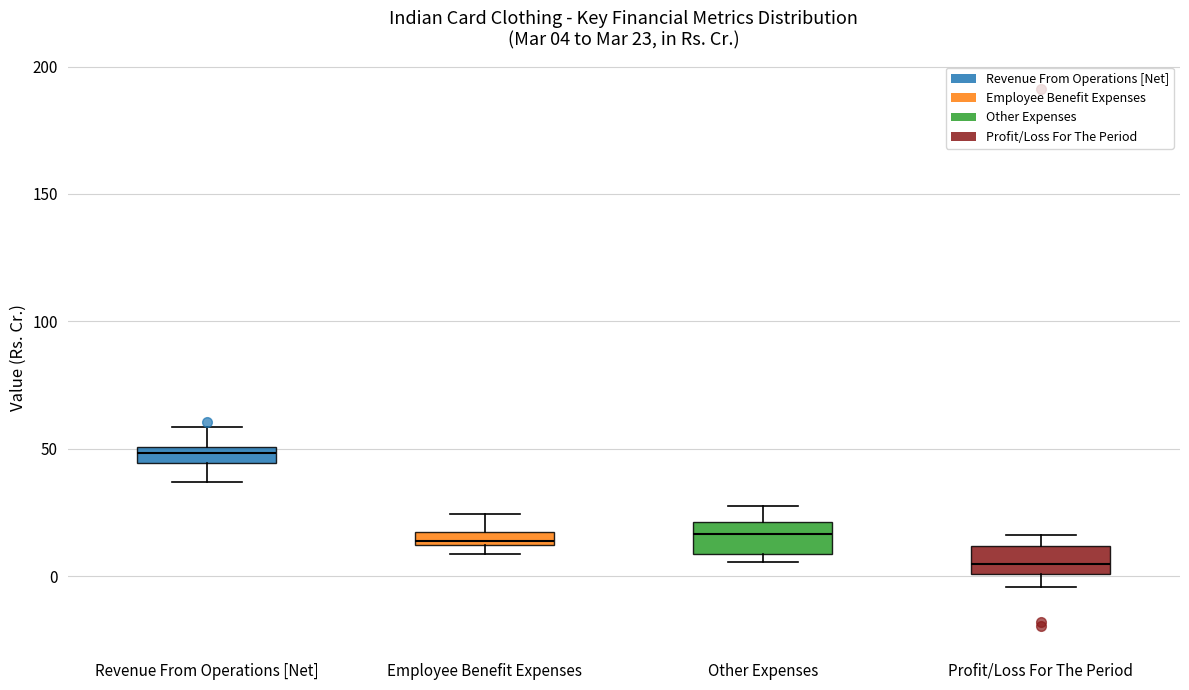

Which box's median line is the lowest?

Profit/Loss For The Period